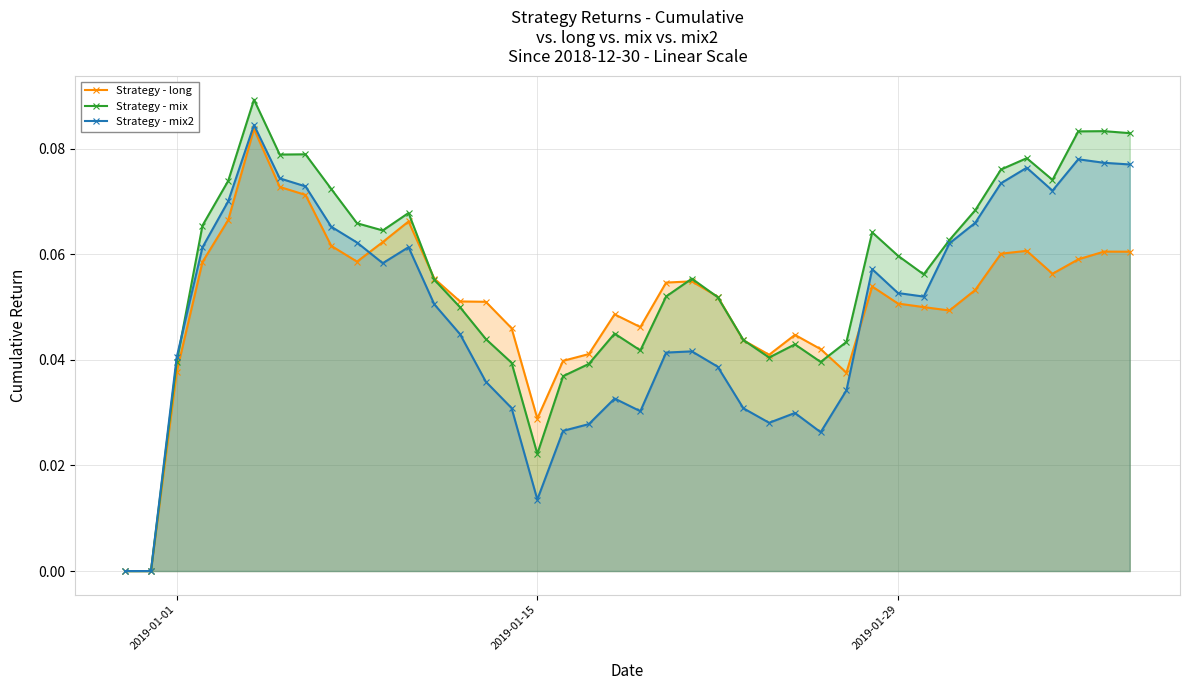

Which series has the largest total across all categories?

Strategy - mix